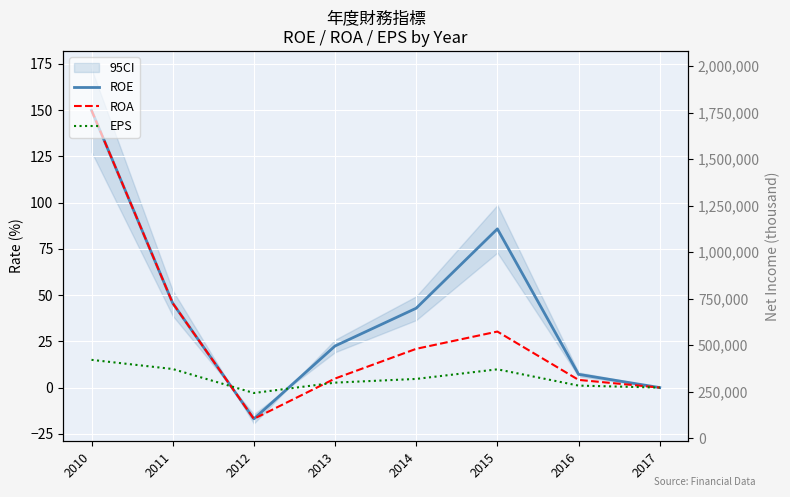

What is the sum of all ROE values?

337.0